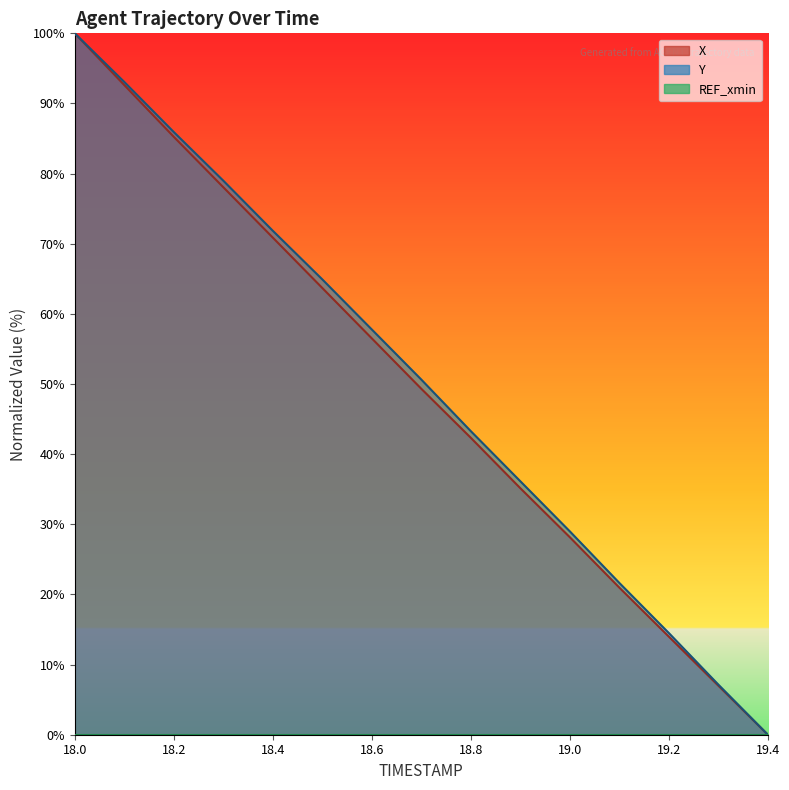

What is the difference between the maximum and second lowest values in the X series?

93.0